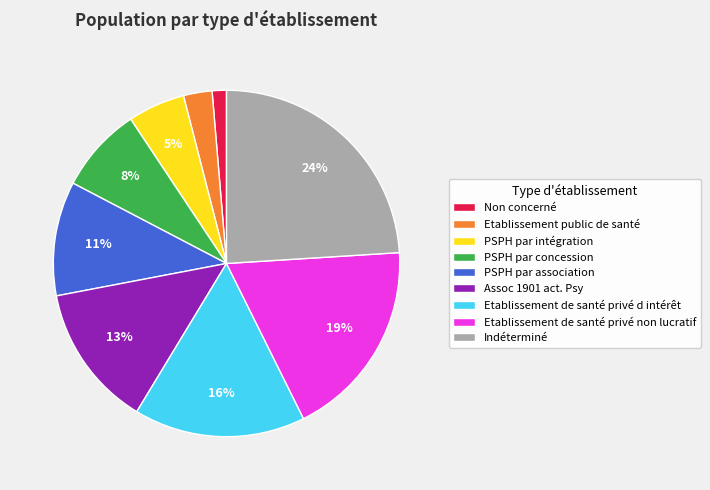

Does any single category account for the majority?

No